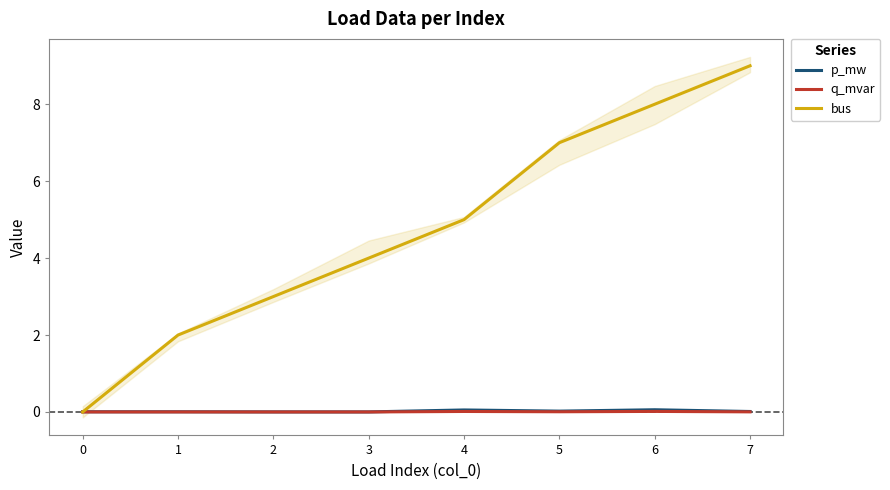

What is the total value across all series at 6?

8.1